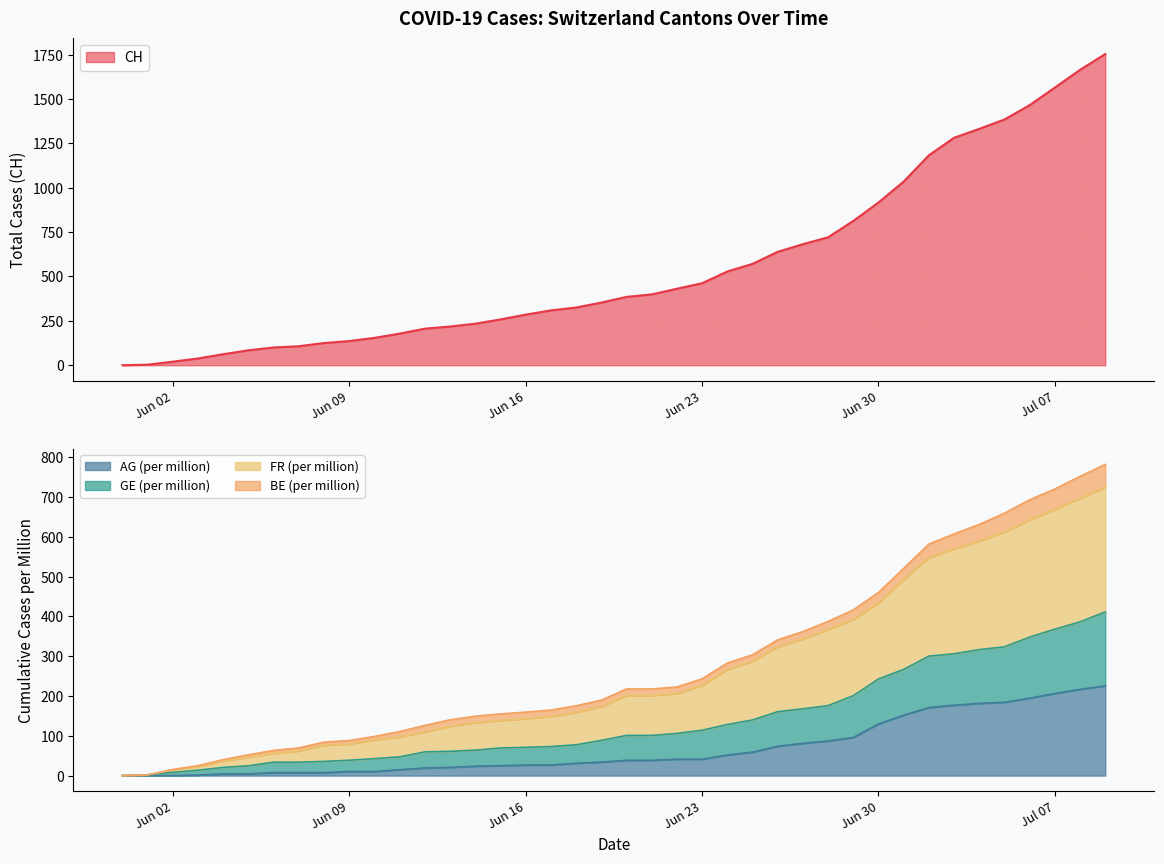

Is it true that CH equals 122.8 at 2020-06-19?

False